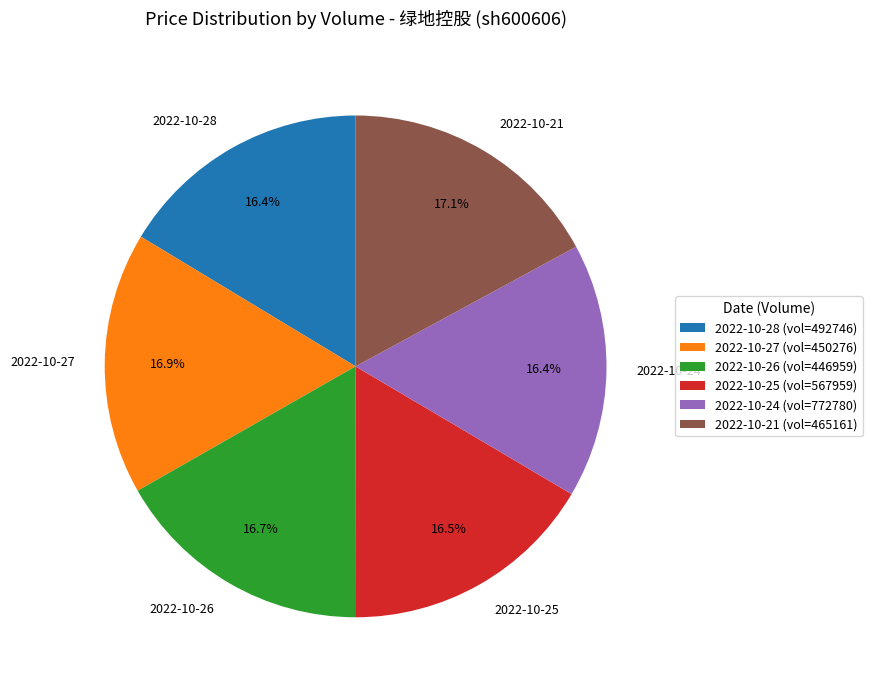

Is the sum of 2022-10-21 and 2022-10-25 greater than half?

No